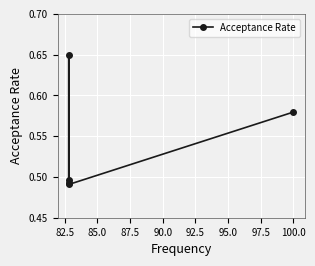

What is the sum of the values at 85.0 and 82.5?

1.1